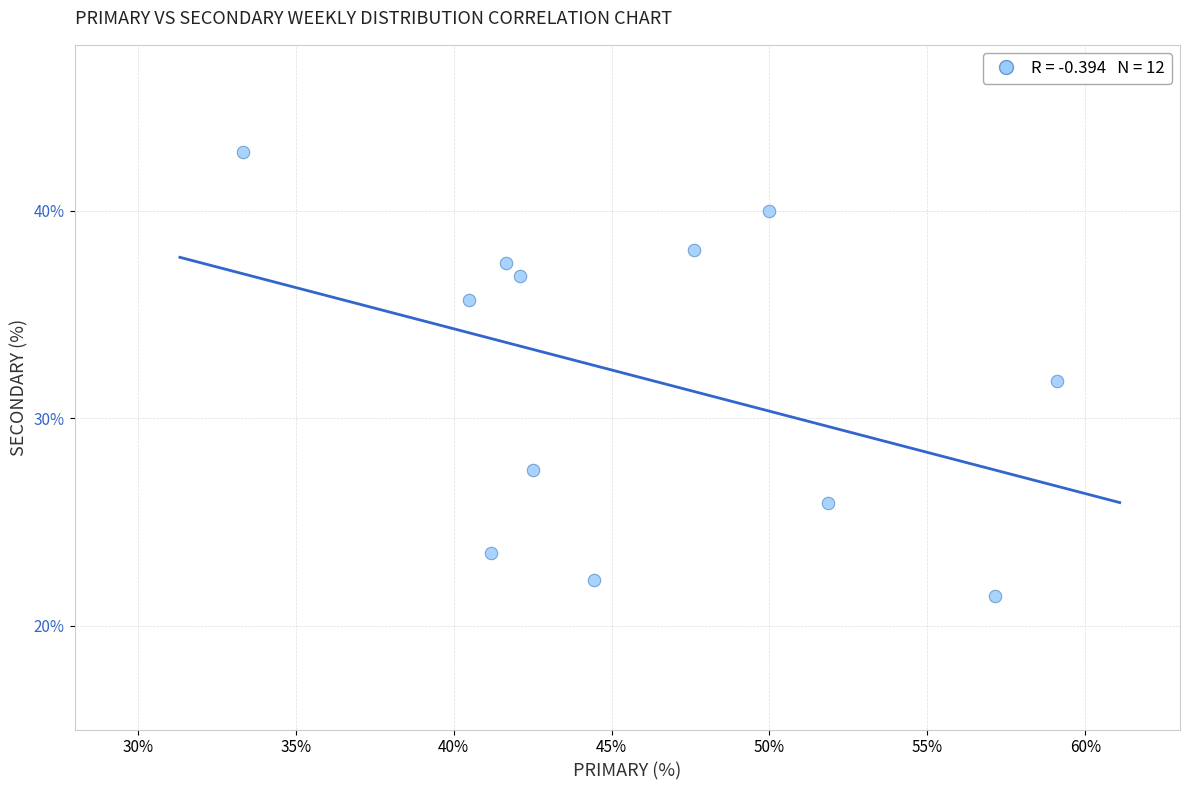

What is the range of X values (max minus min)?

25.8